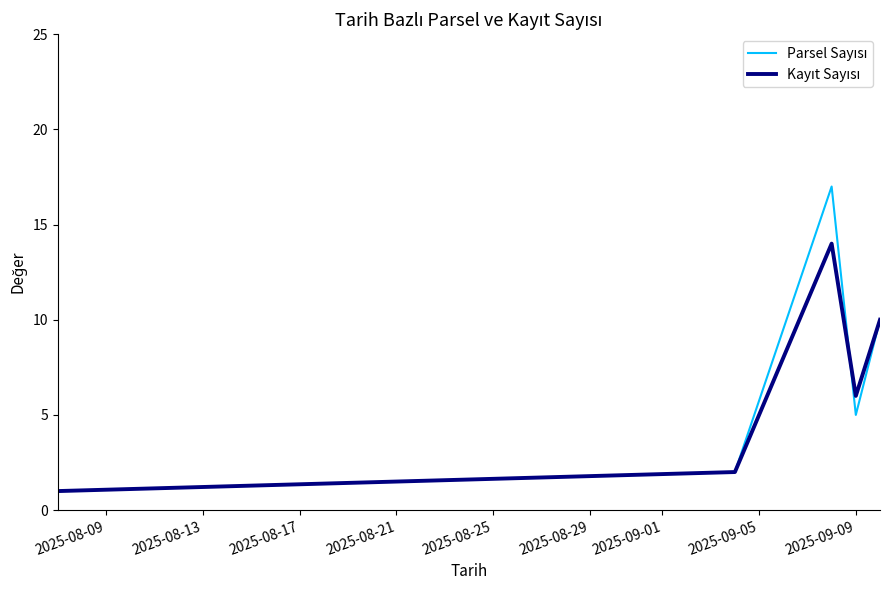

What is the maximum value shown in the chart?

17